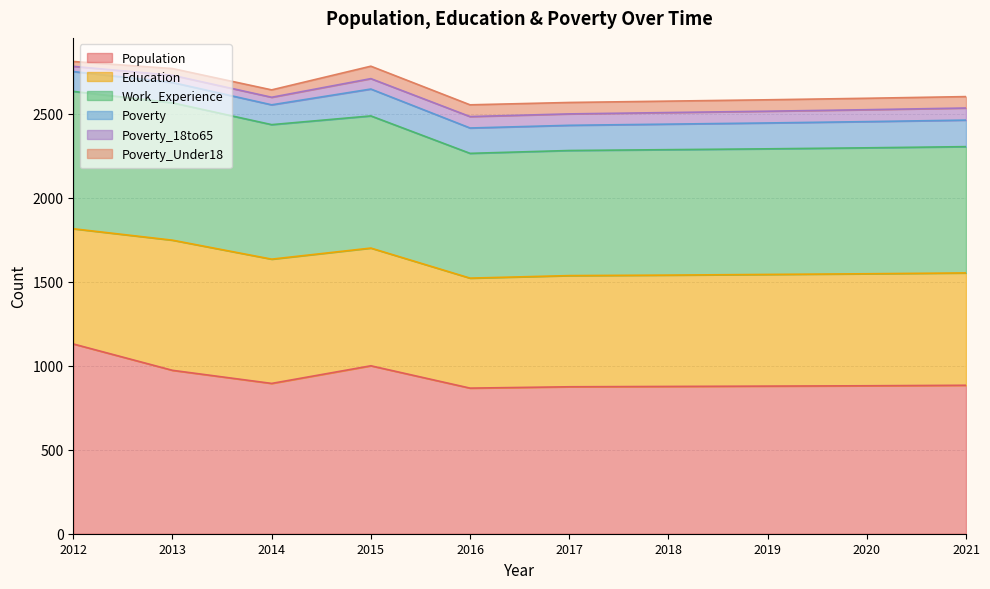

How many interior local valleys does the Poverty series have?

2